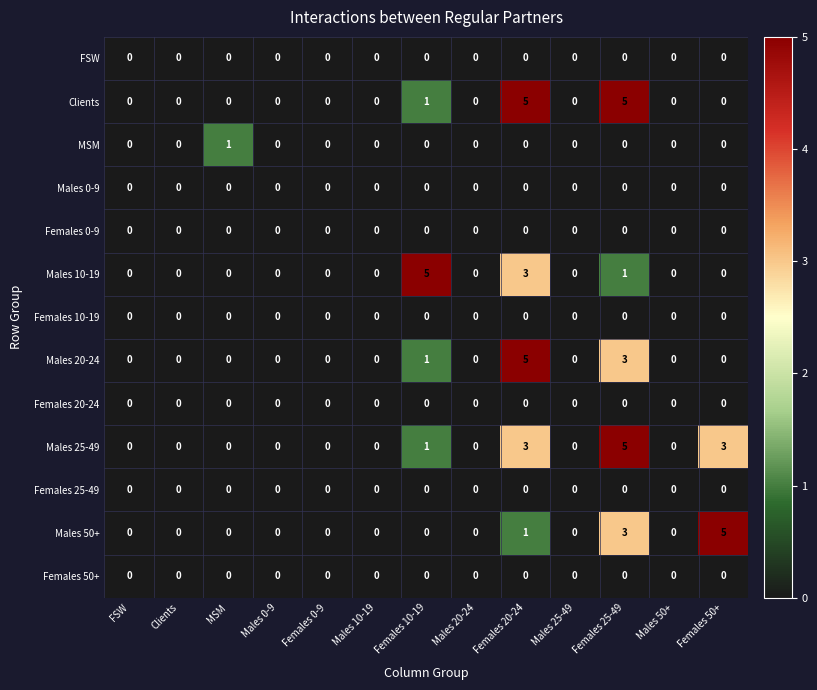

The value of Males 0-9 at MSM is 0. True or false?

True